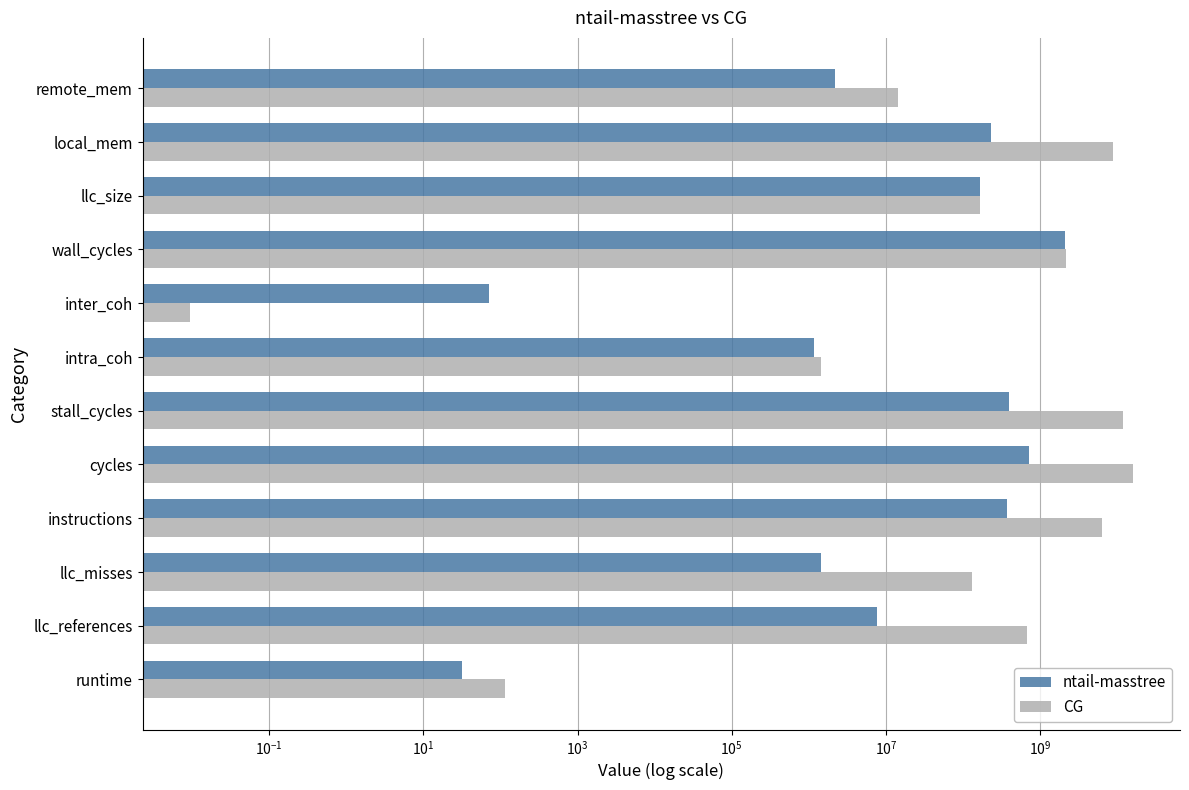

How many values in the CG series exceed 670415248?

6